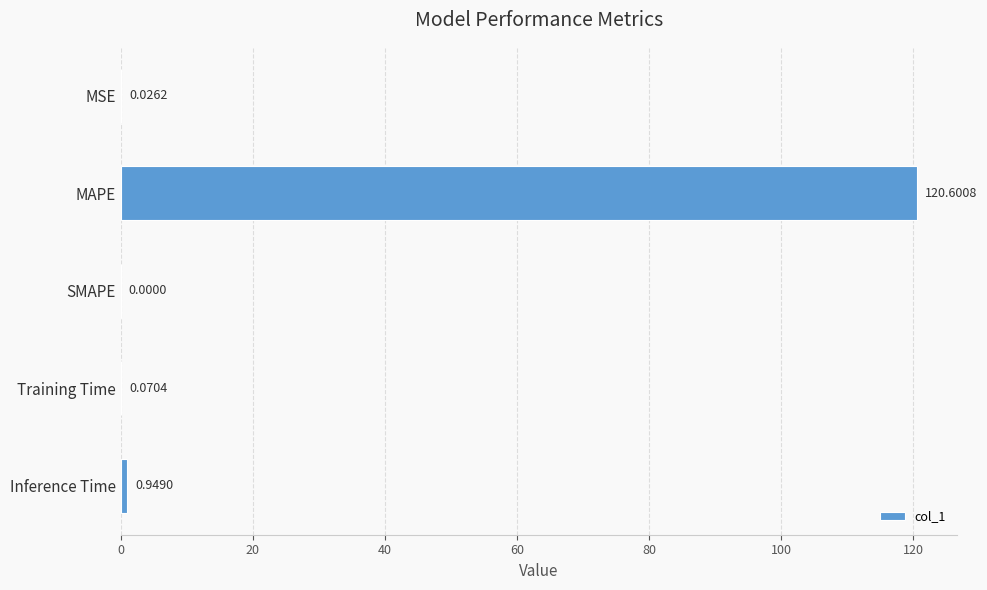

Which has a higher value, MAPE or Inference Time?

MAPE